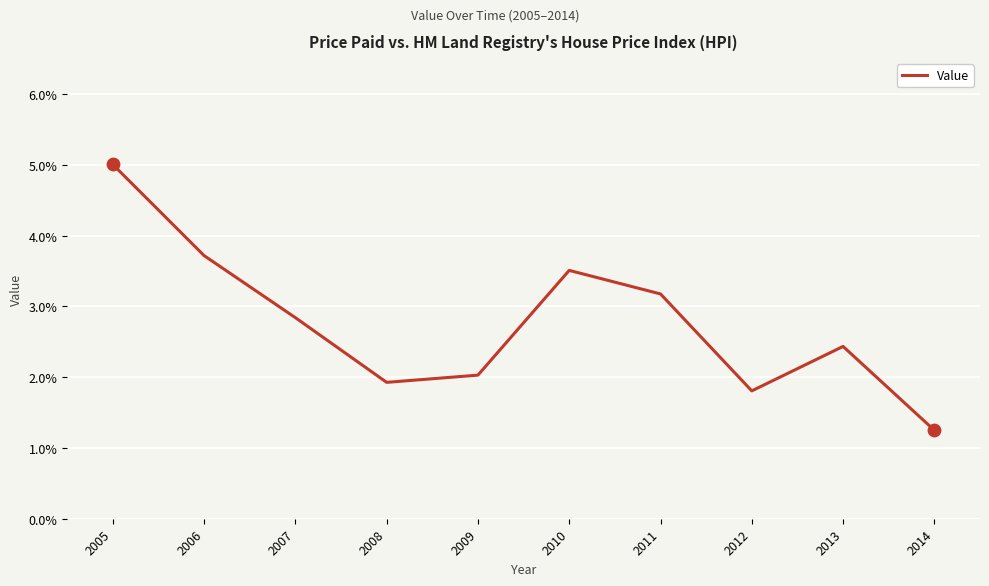

Which has a higher value, 2009 or 2014?

2009